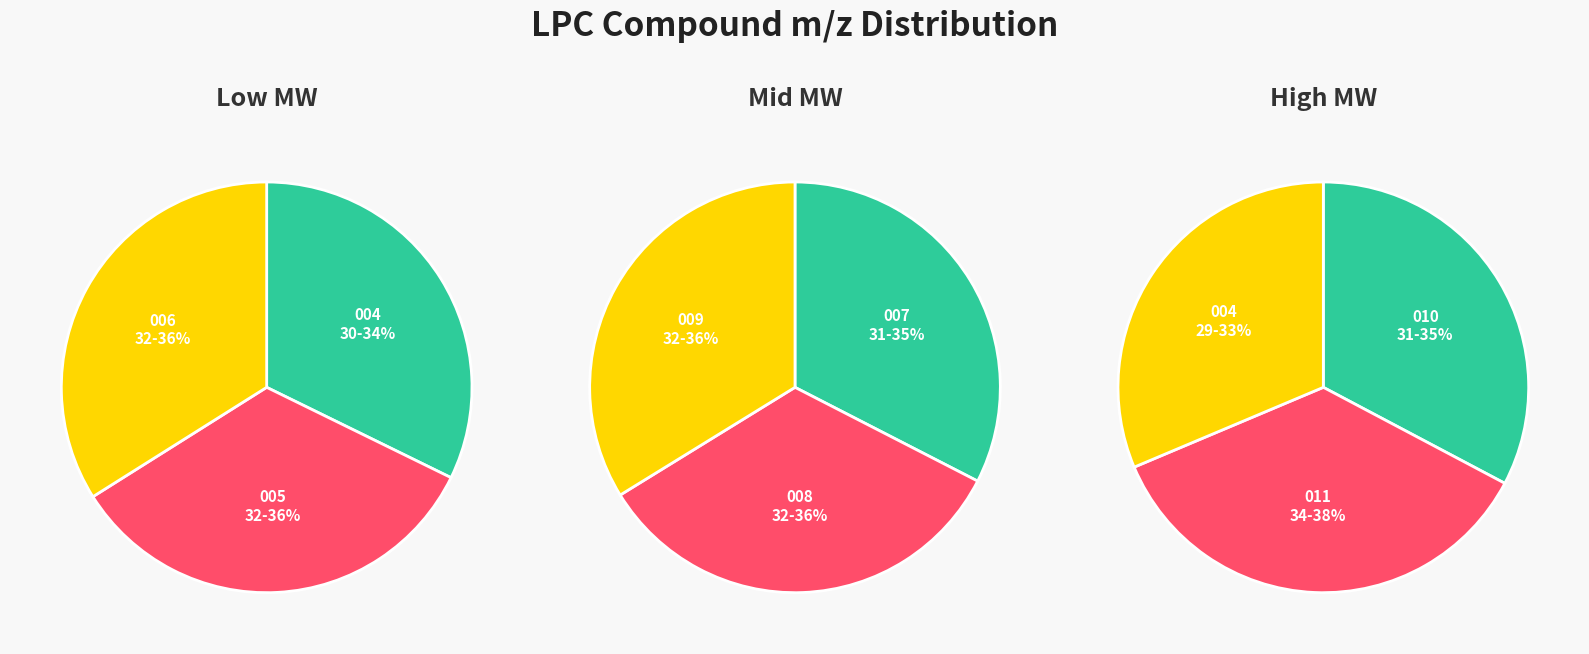

Does 007_C18:0 LPC account for over 50% of the chart?

No